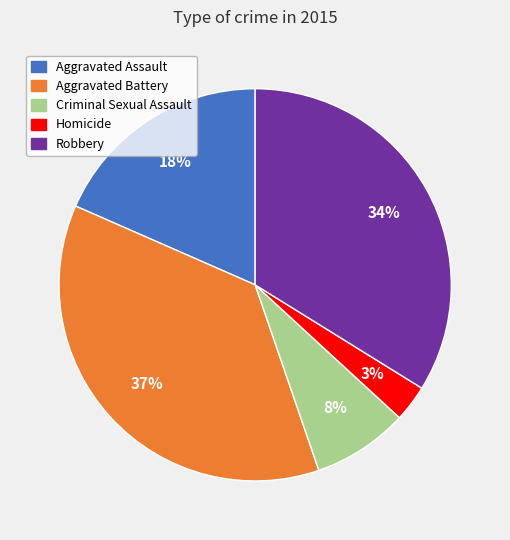

Count the number of slices in the pie.

5